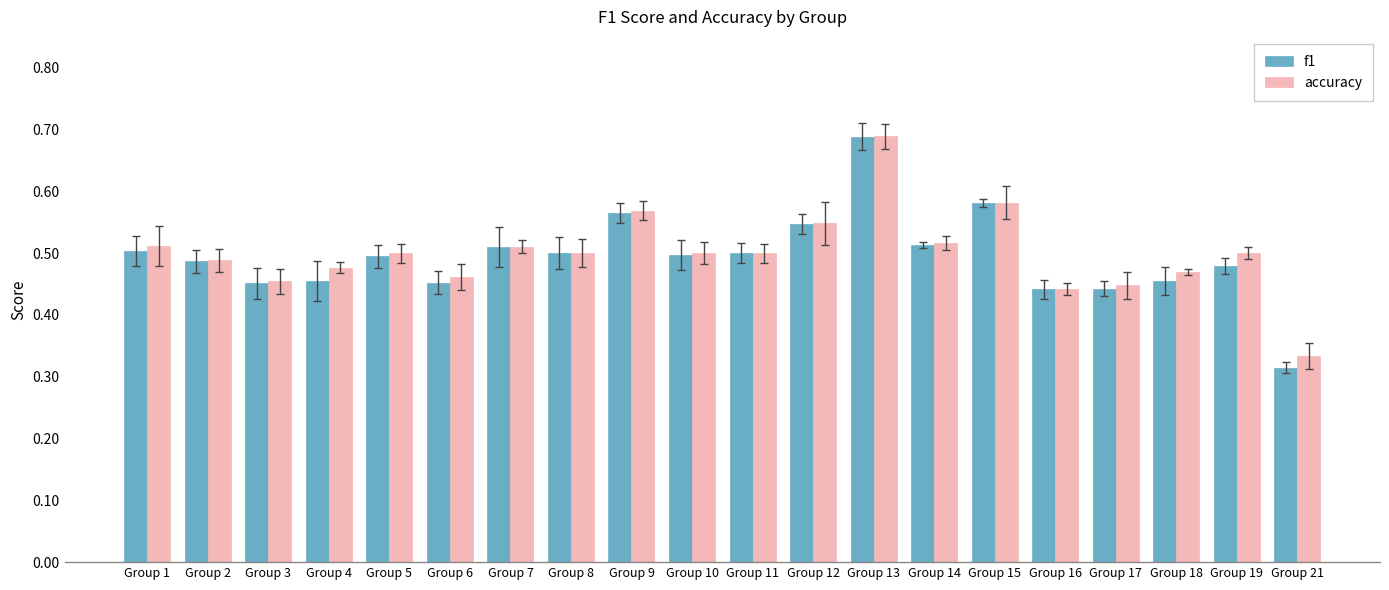

At how many categories does at least one series exceed 0?

20